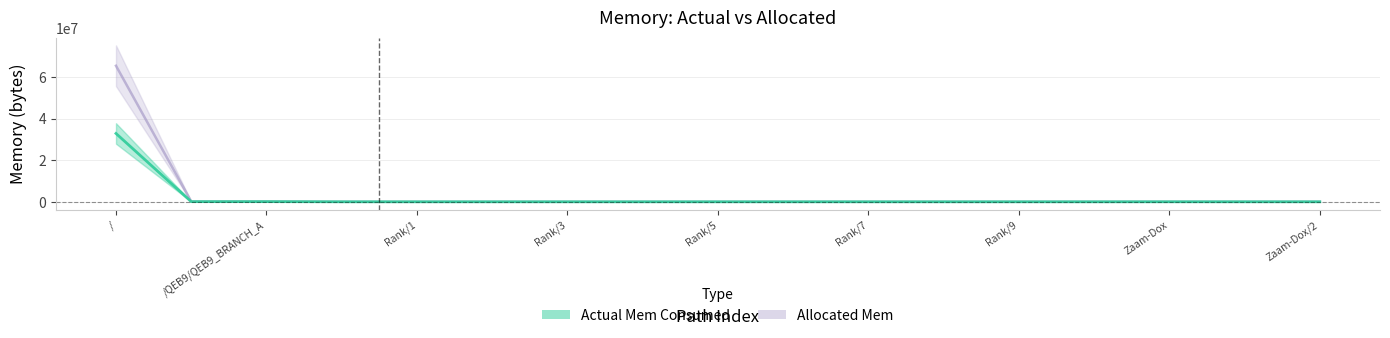

What are all the series names shown in the legend?

Actual Mem Consumed, Allocated Mem